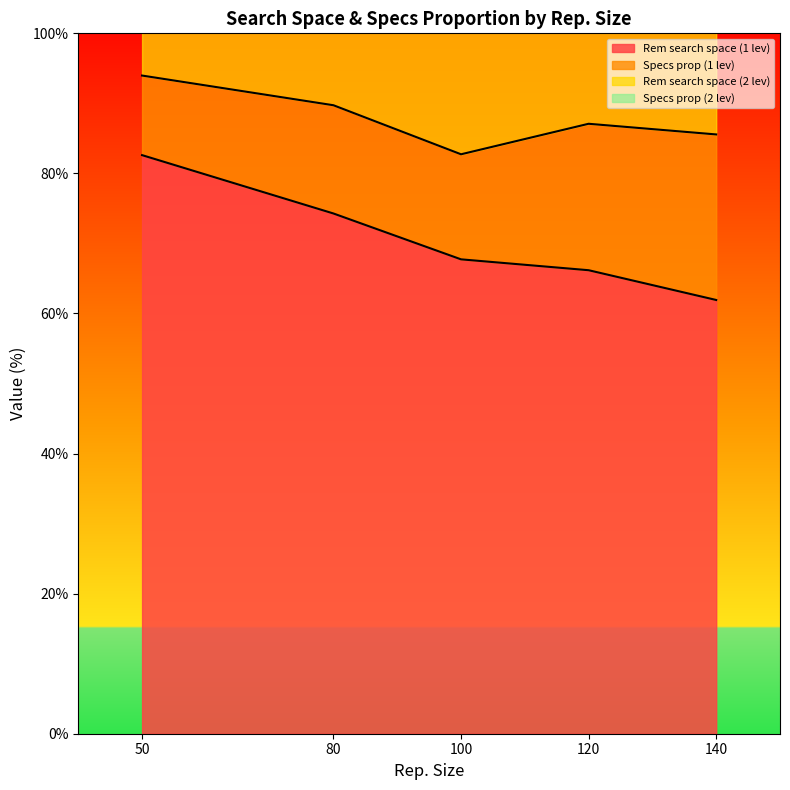

Which category has the lowest value in the Rem search space (1 lev) series?

140